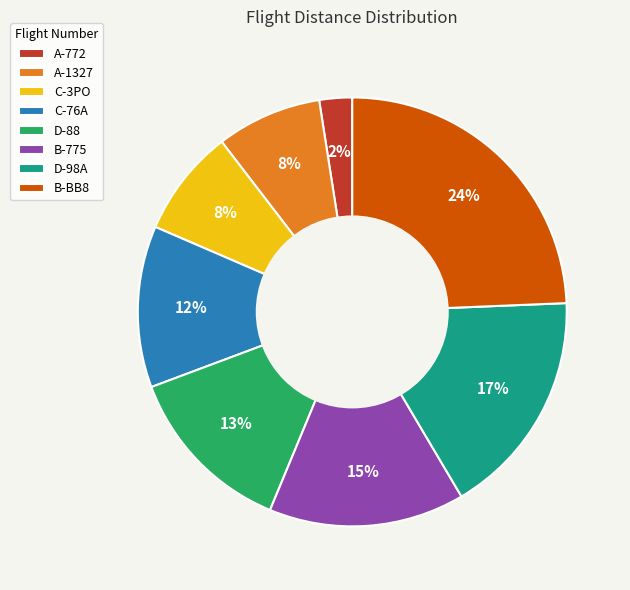

Which slice is the smallest?

A-772